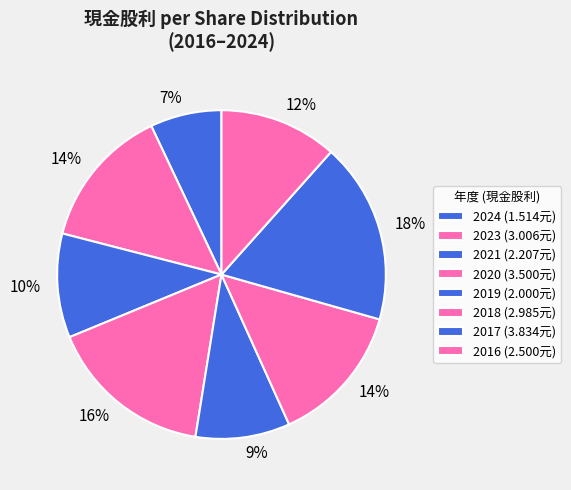

Is there a majority slice in this chart?

No